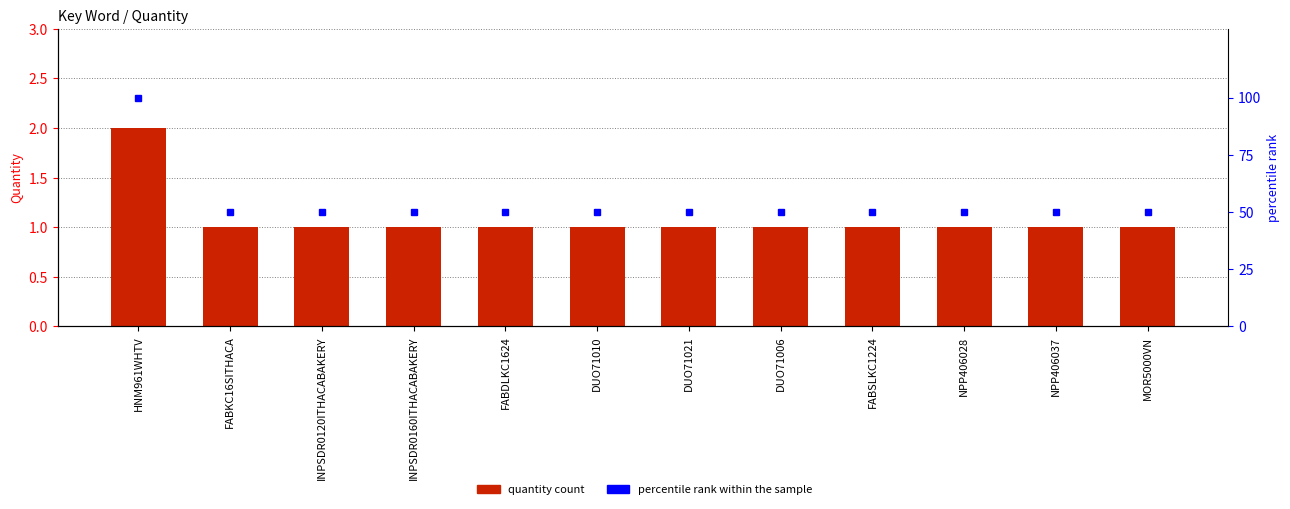

What is the total value across all series at NPP406037?

51